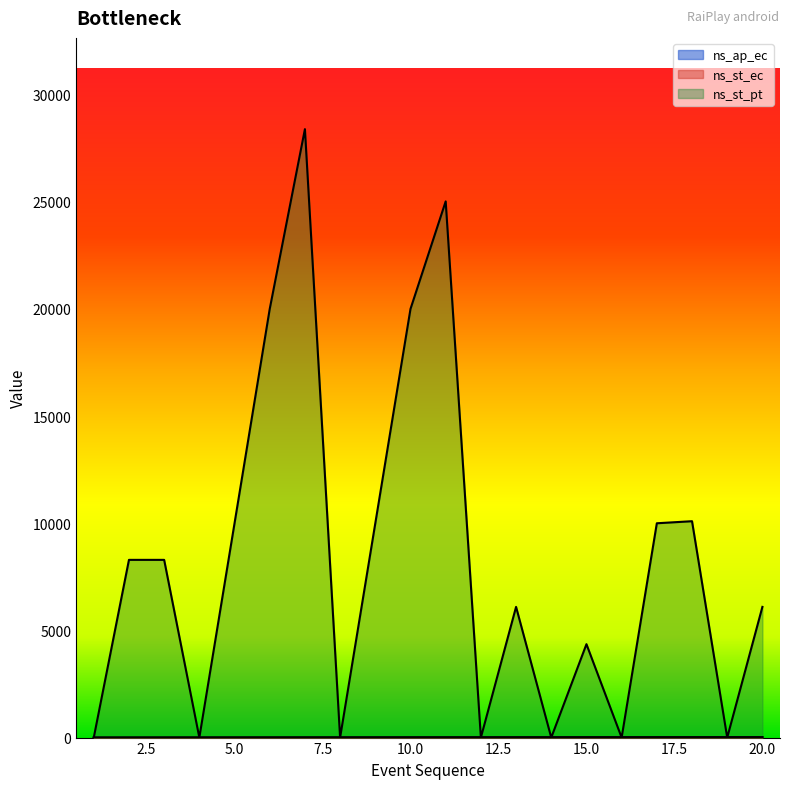

How many data points in ns_st_ec are above 11?

9